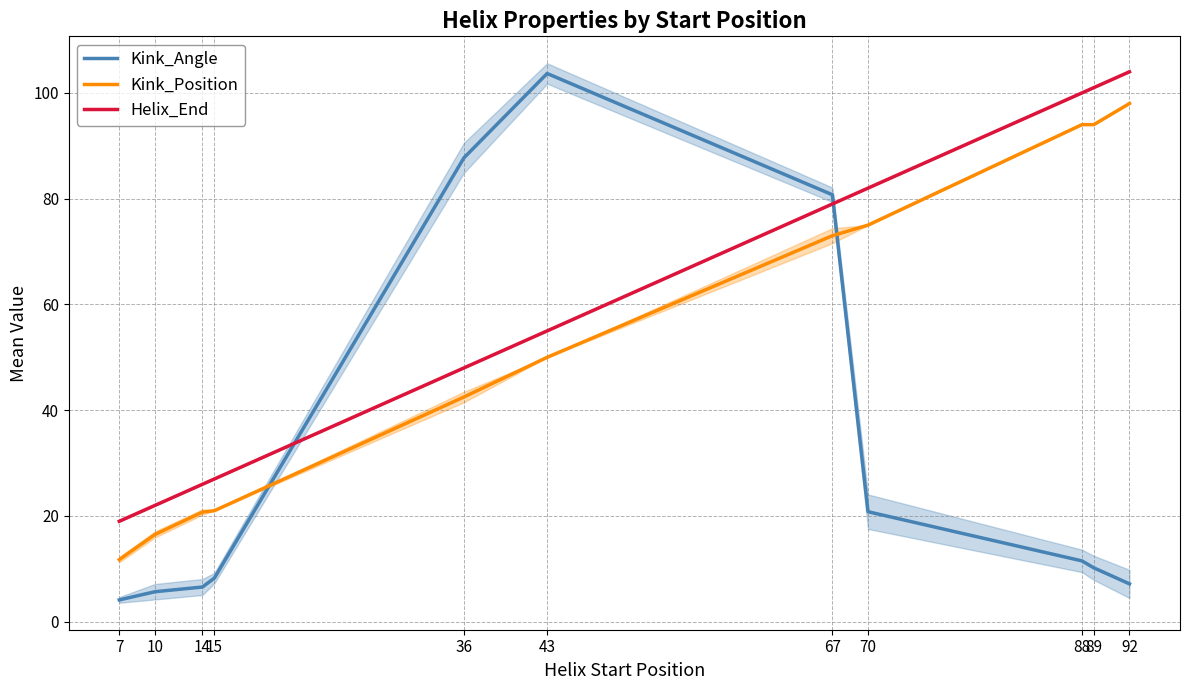

At which category does the chart reach its peak across all series?

92